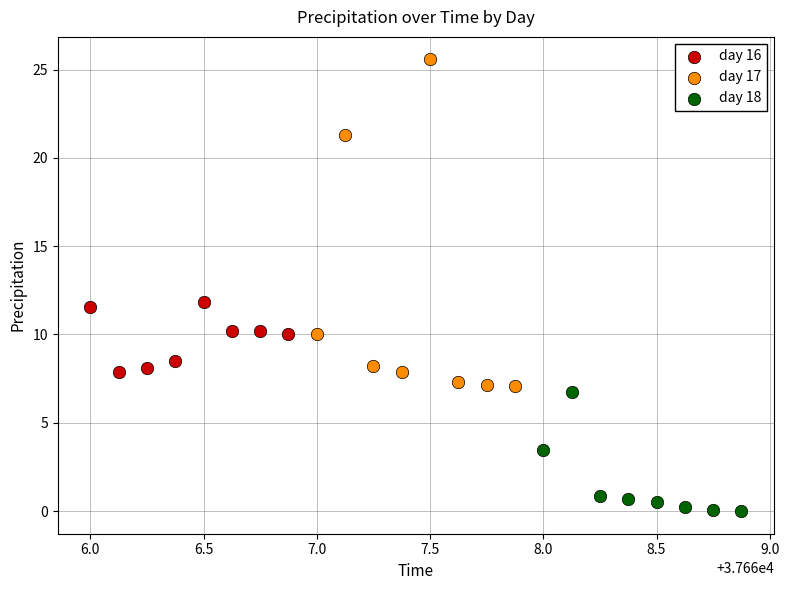

Which series has the largest Y range (max minus min)?

day 17